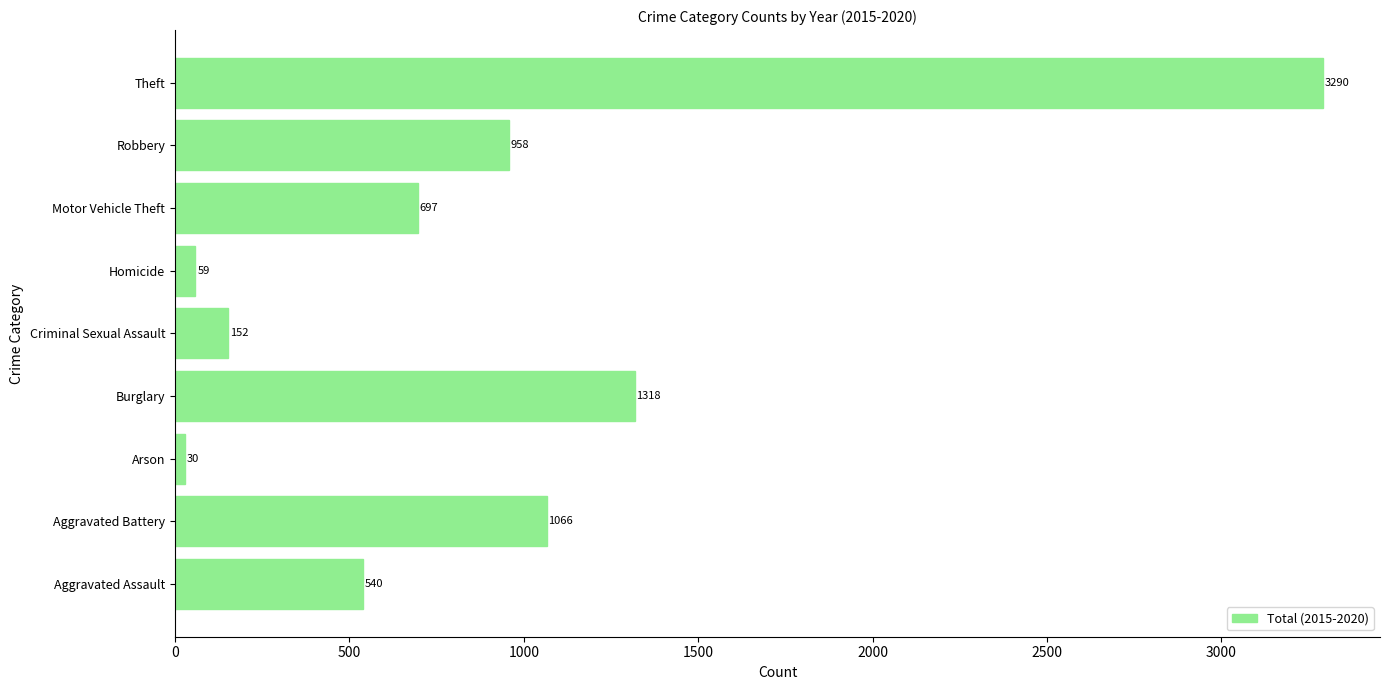

Reading top to bottom, list all the values displayed in this chart.

Theft=3290	Robbery=958	Motor Vehicle Theft=697	Homicide=59	Criminal Sexual Assault=152	Burglary=1318	Arson=30	Aggravated Battery=1066	Aggravated Assault=540